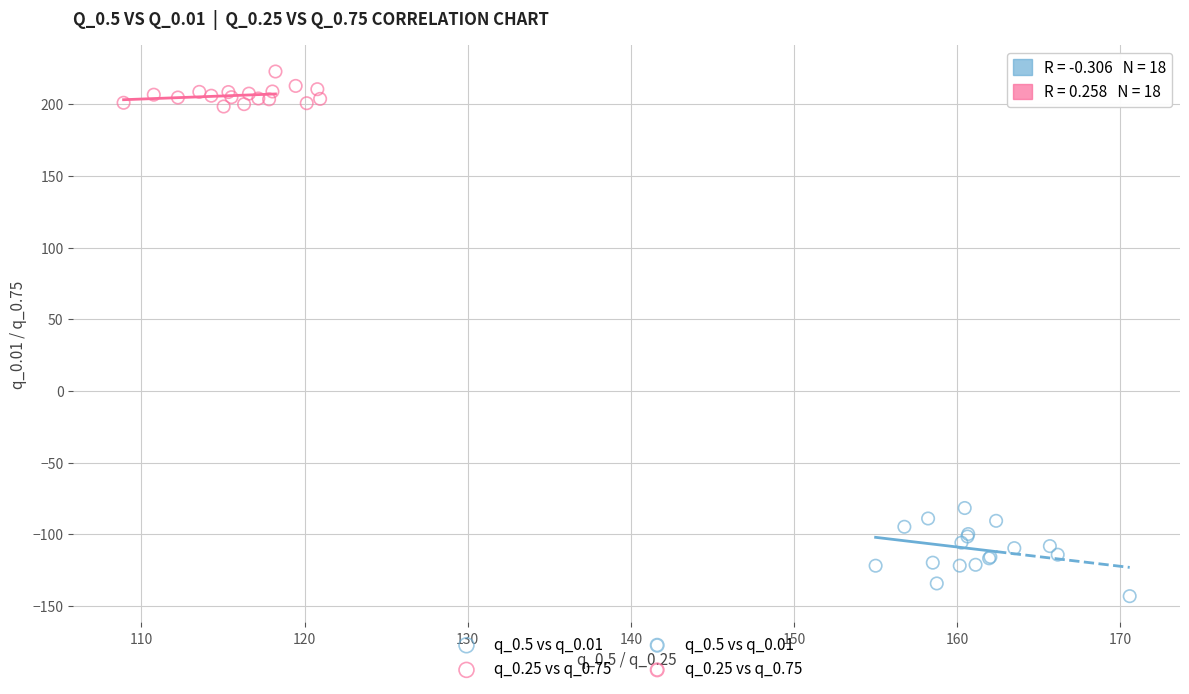

Which series contains the highest Y value?

q_0.25 vs q_0.75